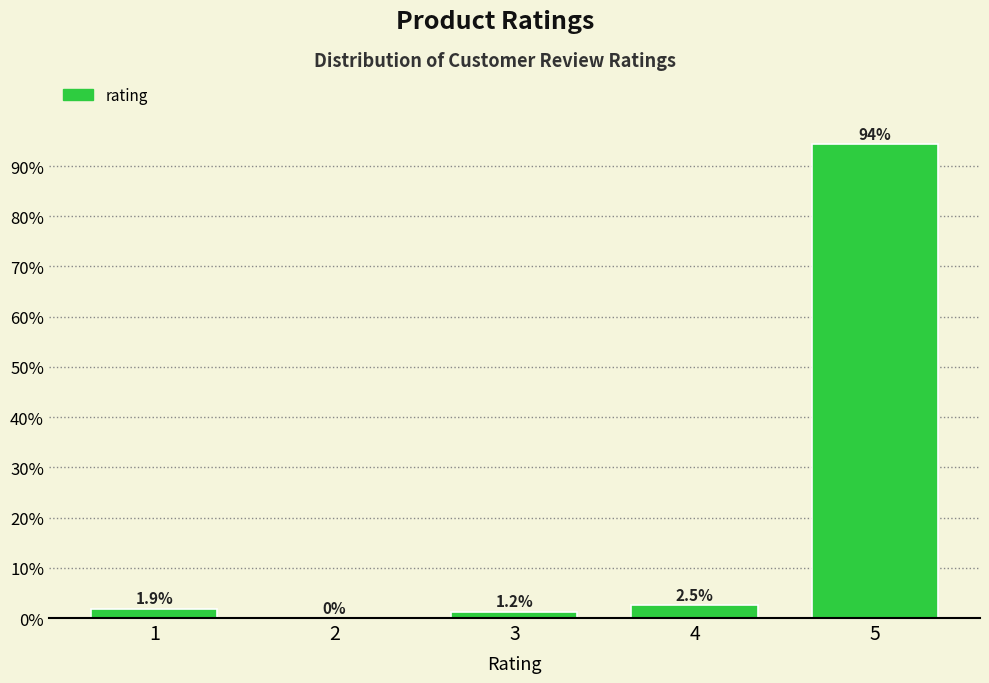

Which label corresponds to the largest value in the chart?

5